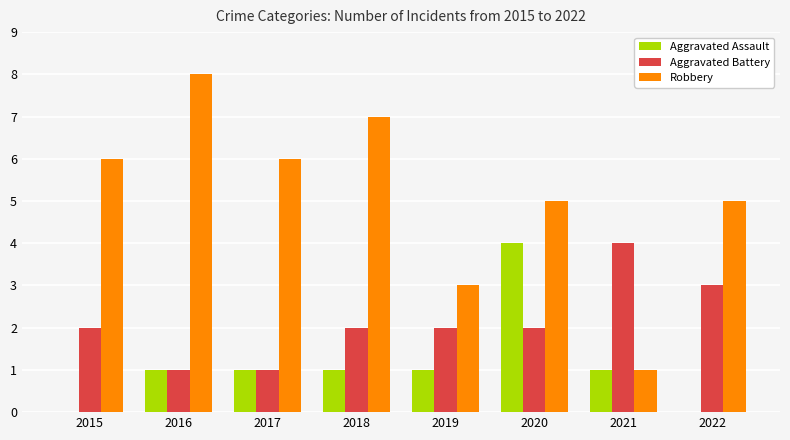

Is the value of Aggravated Battery at 2020 greater than the value of Aggravated Assault at 2017?

Yes